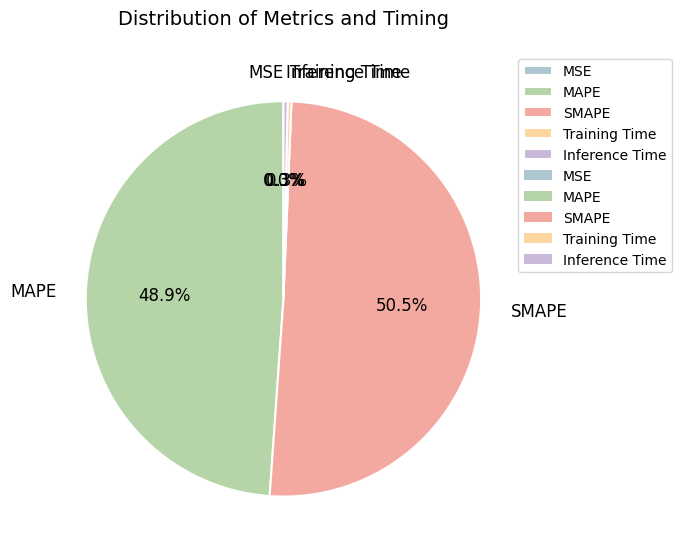

Which slice represents more than half of the pie?

SMAPE